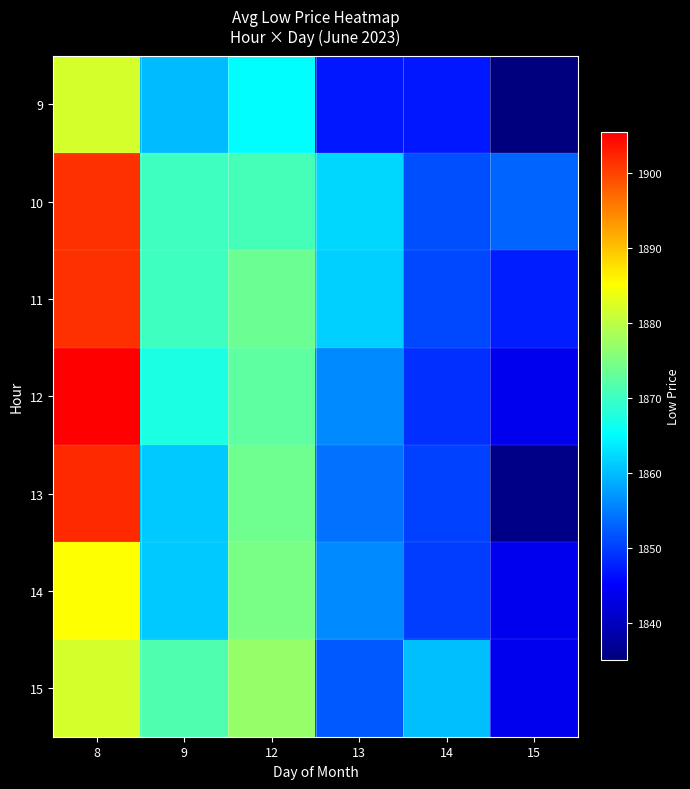

Which label corresponds to the smallest value in the chart?

15